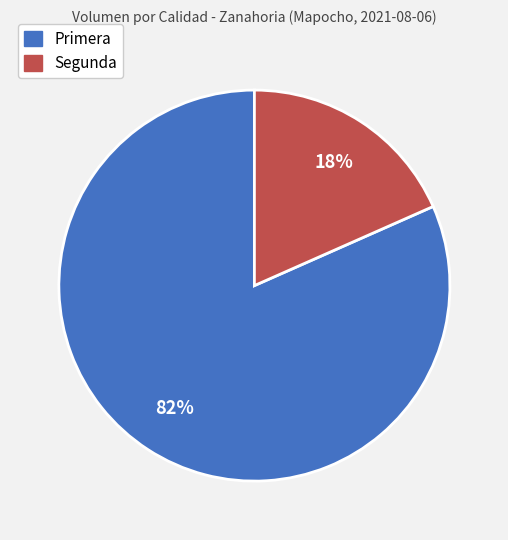

Between Segunda and Primera, which is larger?

Primera